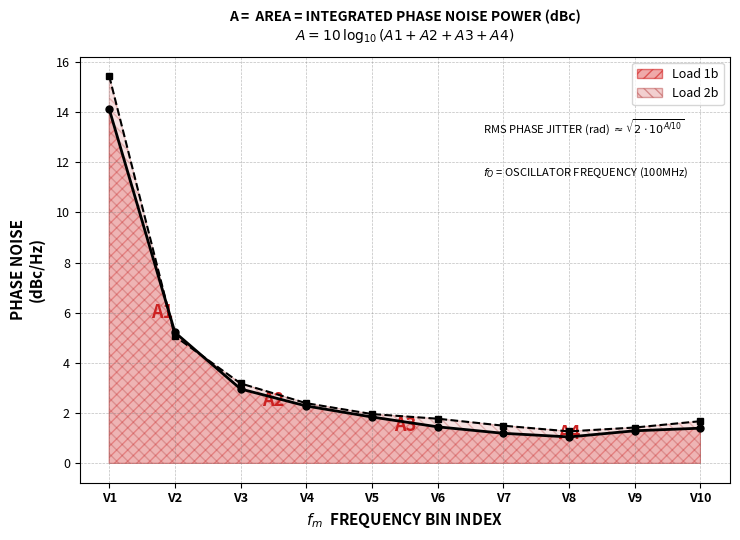

What is the difference between the second highest and minimum values in the 1b_mean series?

4.2